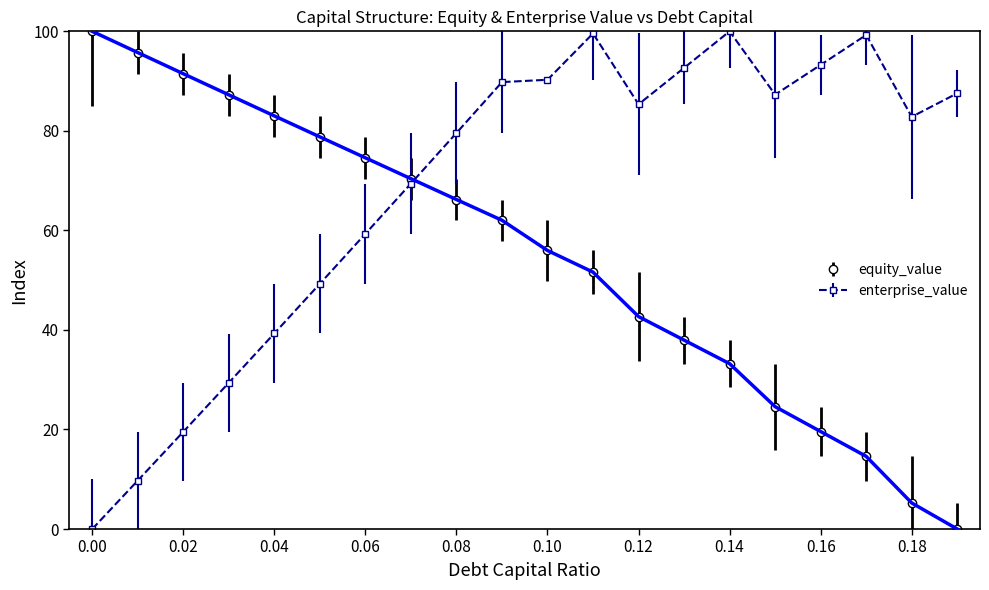

At how many categories does at least one series exceed 1?

20